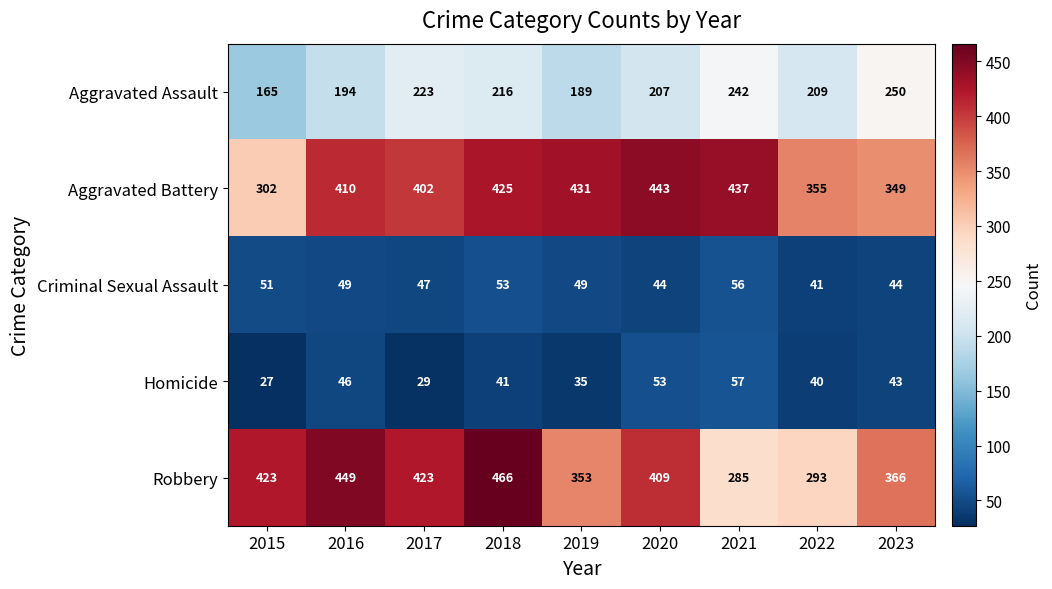

True or false: Criminal Sexual Assault has a value of 44 at 2020.

True